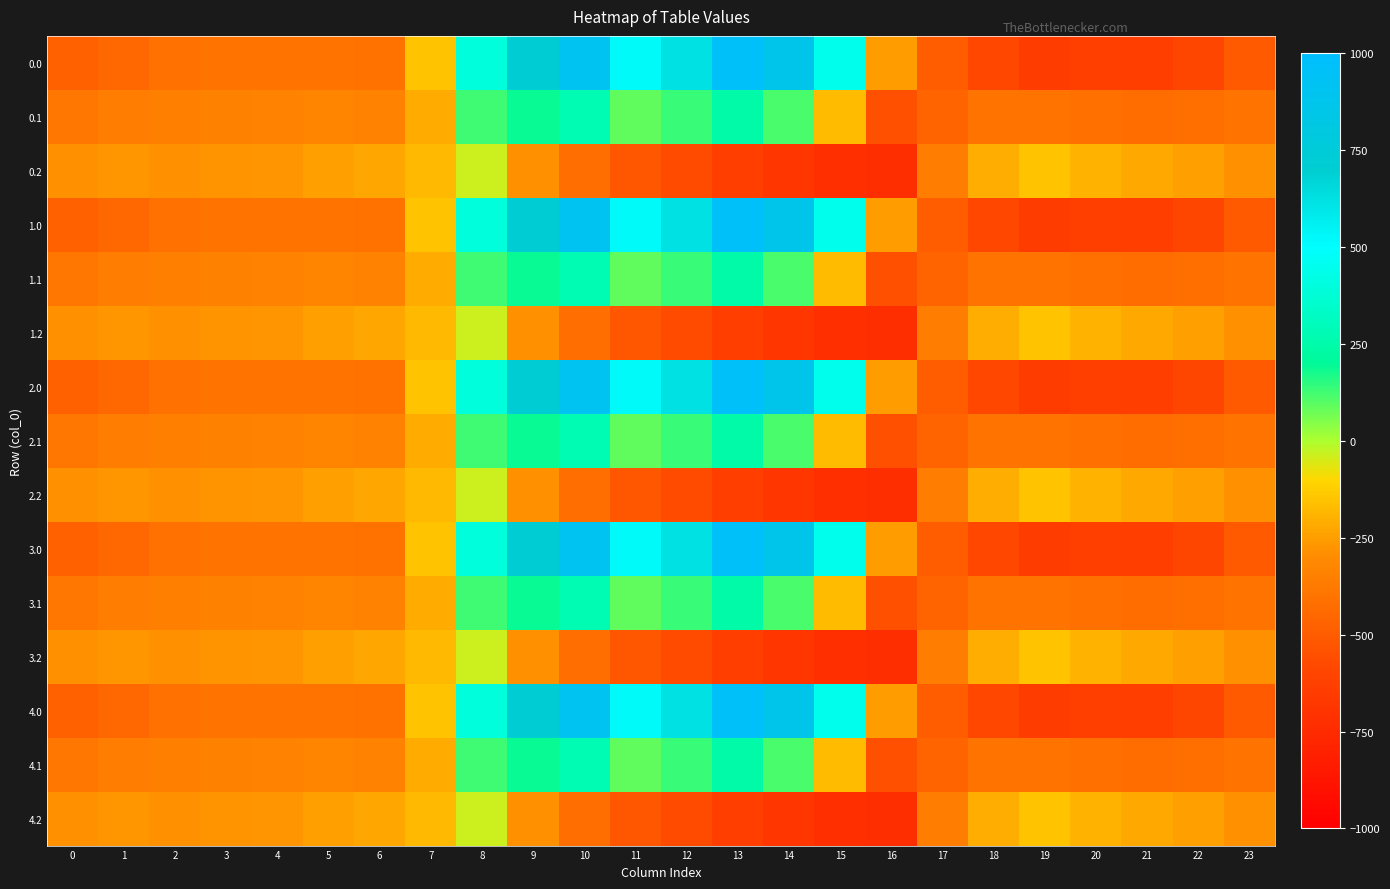

Reading right to left, what are all the values shown in this chart?

0.0: 23=-511.3	22=-592.3	21=-638.4	20=-629.9	19=-649.2	18=-586.7	17=-494.8	16=-250.9	15=443.0	14=870.3	13=962.7	12=619.4	11=516.0	10=916.2	9=716.9	8=395.3	7=-150.1	6=-408.0	5=-403.8	4=-404.9	3=-404.4	2=-410.3	1=-449.5	0=-482.0
0.1: 23=-399.4	22=-419.9	21=-432.4	20=-414.5	19=-400.2	18=-405.4	17=-466.6	16=-547.3	15=-173.1	14=113.7	13=241.5	12=134.6	11=87.0	10=274.1	9=191.1	8=125.2	7=-217.1	6=-332.2	5=-325.7	4=-339.6	3=-342.7	2=-347.9	1=-361.1	0=-384.6
0.2: 23=-287.5	22=-247.4	21=-226.4	20=-199.2	19=-151.0	18=-210.0	17=-362.4	16=-726.6	15=-725.8	14=-687.4	13=-640.4	12=-571.2	11=-520.6	10=-423.5	9=-288.5	8=-35.3	7=-176.6	6=-228.8	5=-245.0	4=-274.4	3=-281.0	2=-285.5	1=-272.7	0=-287.1
1.0: 23=-511.3	22=-592.3	21=-638.4	20=-629.9	19=-649.2	18=-586.7	17=-494.8	16=-250.9	15=443.0	14=870.3	13=962.7	12=619.4	11=516.0	10=916.2	9=716.9	8=395.3	7=-150.1	6=-408.0	5=-403.8	4=-404.9	3=-404.4	2=-410.3	1=-449.5	0=-482.0
1.1: 23=-399.4	22=-419.9	21=-432.4	20=-414.5	19=-400.2	18=-405.4	17=-466.6	16=-547.3	15=-173.1	14=113.7	13=241.5	12=134.6	11=87.0	10=274.1	9=191.1	8=125.2	7=-217.1	6=-332.2	5=-325.7	4=-339.6	3=-342.7	2=-347.9	1=-361.1	0=-384.6
1.2: 23=-287.5	22=-247.4	21=-226.4	20=-199.2	19=-151.0	18=-210.0	17=-362.4	16=-726.6	15=-725.8	14=-687.4	13=-640.4	12=-571.2	11=-520.6	10=-423.5	9=-288.5	8=-35.3	7=-176.6	6=-228.8	5=-245.0	4=-274.4	3=-281.0	2=-285.5	1=-272.7	0=-287.1
2.0: 23=-511.3	22=-592.3	21=-638.4	20=-629.9	19=-649.2	18=-586.7	17=-494.8	16=-250.9	15=443.0	14=870.3	13=962.7	12=619.4	11=516.0	10=916.2	9=716.9	8=395.3	7=-150.1	6=-408.0	5=-403.8	4=-404.9	3=-404.4	2=-410.3	1=-449.5	0=-482.0
2.1: 23=-399.4	22=-419.9	21=-432.4	20=-414.5	19=-400.2	18=-405.4	17=-466.6	16=-547.3	15=-173.1	14=113.7	13=241.5	12=134.6	11=87.0	10=274.1	9=191.1	8=125.2	7=-217.1	6=-332.2	5=-325.7	4=-339.6	3=-342.7	2=-347.9	1=-361.1	0=-384.6
2.2: 23=-287.5	22=-247.4	21=-226.4	20=-199.2	19=-151.0	18=-210.0	17=-362.4	16=-726.6	15=-725.8	14=-687.4	13=-640.4	12=-571.2	11=-520.6	10=-423.5	9=-288.5	8=-35.3	7=-176.6	6=-228.8	5=-245.0	4=-274.4	3=-281.0	2=-285.5	1=-272.7	0=-287.1
3.0: 23=-511.3	22=-592.3	21=-638.4	20=-629.9	19=-649.2	18=-586.7	17=-494.8	16=-250.9	15=443.0	14=870.3	13=962.7	12=619.4	11=516.0	10=916.2	9=716.9	8=395.3	7=-150.1	6=-408.0	5=-403.8	4=-404.9	3=-404.4	2=-410.3	1=-449.5	0=-482.0
3.1: 23=-399.4	22=-419.9	21=-432.4	20=-414.5	19=-400.2	18=-405.4	17=-466.6	16=-547.3	15=-173.1	14=113.7	13=241.5	12=134.6	11=87.0	10=274.1	9=191.1	8=125.2	7=-217.1	6=-332.2	5=-325.7	4=-339.6	3=-342.7	2=-347.9	1=-361.1	0=-384.6
3.2: 23=-287.5	22=-247.4	21=-226.4	20=-199.2	19=-151.0	18=-210.0	17=-362.4	16=-726.6	15=-725.8	14=-687.4	13=-640.4	12=-571.2	11=-520.6	10=-423.5	9=-288.5	8=-35.3	7=-176.6	6=-228.8	5=-245.0	4=-274.4	3=-281.0	2=-285.5	1=-272.7	0=-287.1
4.0: 23=-511.3	22=-592.3	21=-638.4	20=-629.9	19=-649.2	18=-586.7	17=-494.8	16=-250.9	15=443.0	14=870.3	13=962.7	12=619.4	11=516.0	10=916.2	9=716.9	8=395.3	7=-150.1	6=-408.0	5=-403.8	4=-404.9	3=-404.4	2=-410.3	1=-449.5	0=-482.0
4.1: 23=-399.4	22=-419.9	21=-432.4	20=-414.5	19=-400.2	18=-405.4	17=-466.6	16=-547.3	15=-173.1	14=113.7	13=241.5	12=134.6	11=87.0	10=274.1	9=191.1	8=125.2	7=-217.1	6=-332.2	5=-325.7	4=-339.6	3=-342.7	2=-347.9	1=-361.1	0=-384.6
4.2: 23=-287.5	22=-247.4	21=-226.4	20=-199.2	19=-151.0	18=-210.0	17=-362.4	16=-726.6	15=-725.8	14=-687.4	13=-640.4	12=-571.2	11=-520.6	10=-423.5	9=-288.5	8=-35.3	7=-176.6	6=-228.8	5=-245.0	4=-274.4	3=-281.0	2=-285.5	1=-272.7	0=-287.1